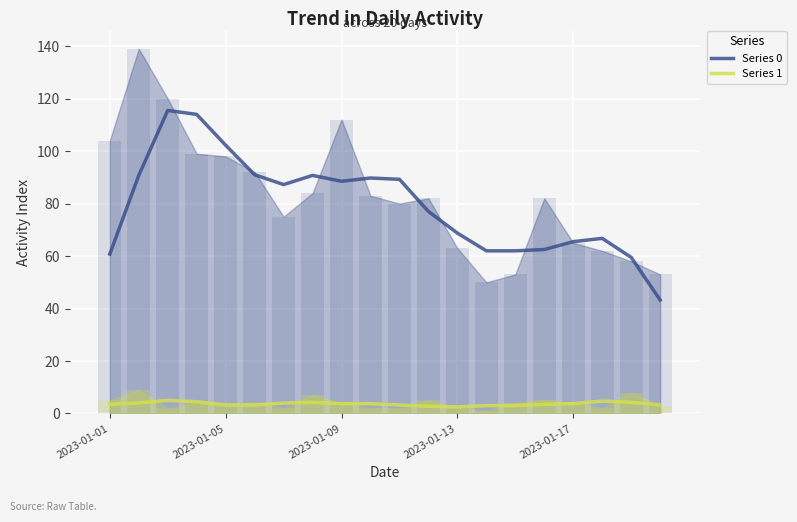

Does the chart contain stacked bars?

No